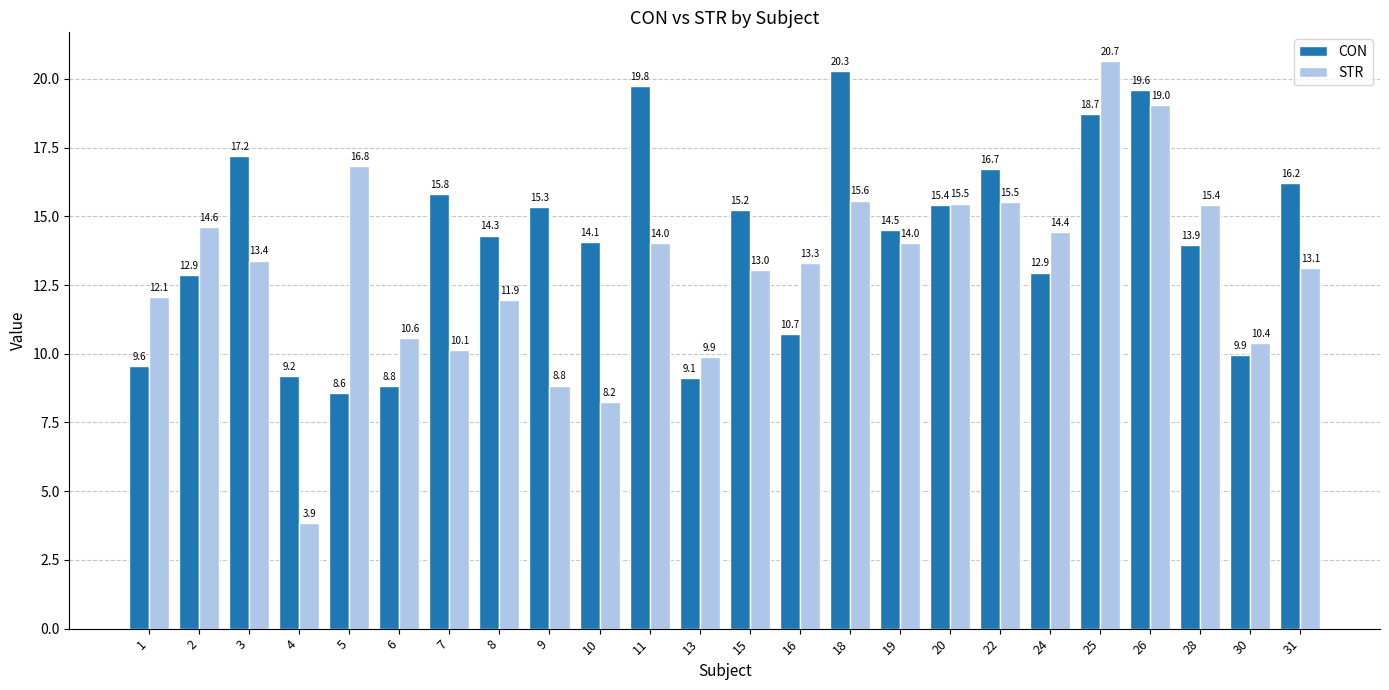

List the series in order of their peak value, lowest first.

CON, STR